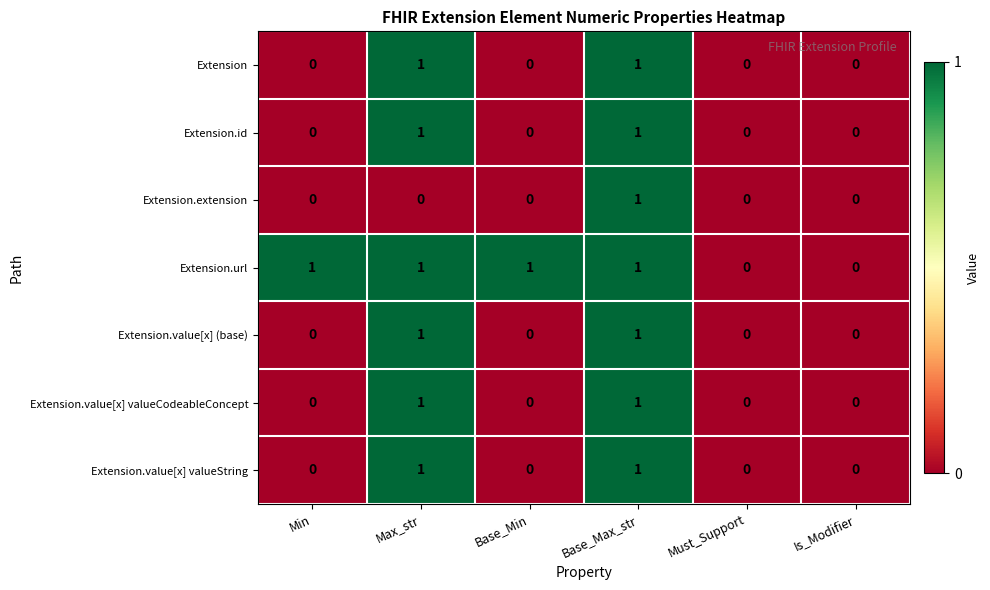

Which series changed the most between Max_str and Base_Max_str?

Extension.extension